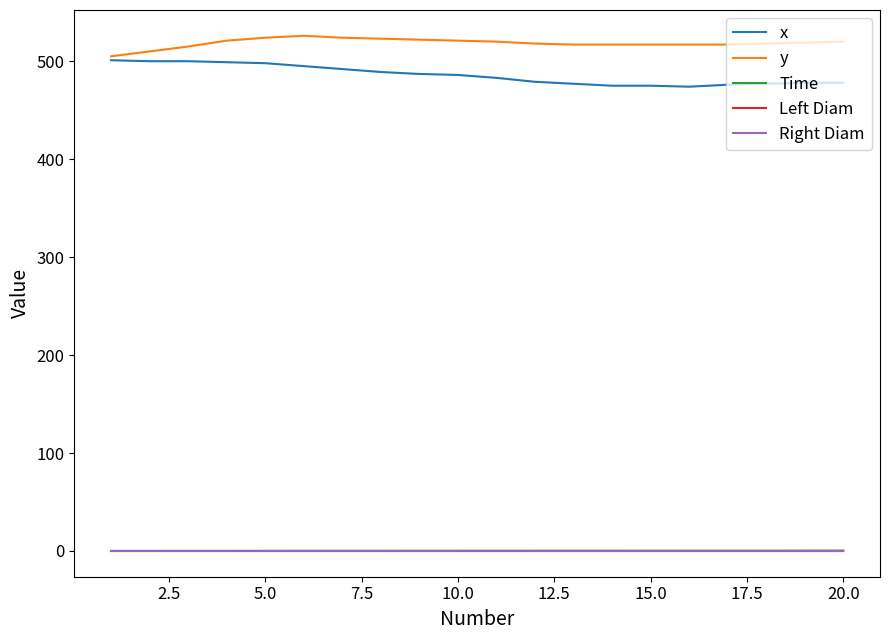

Is this an area chart (filled region under the line)?

No